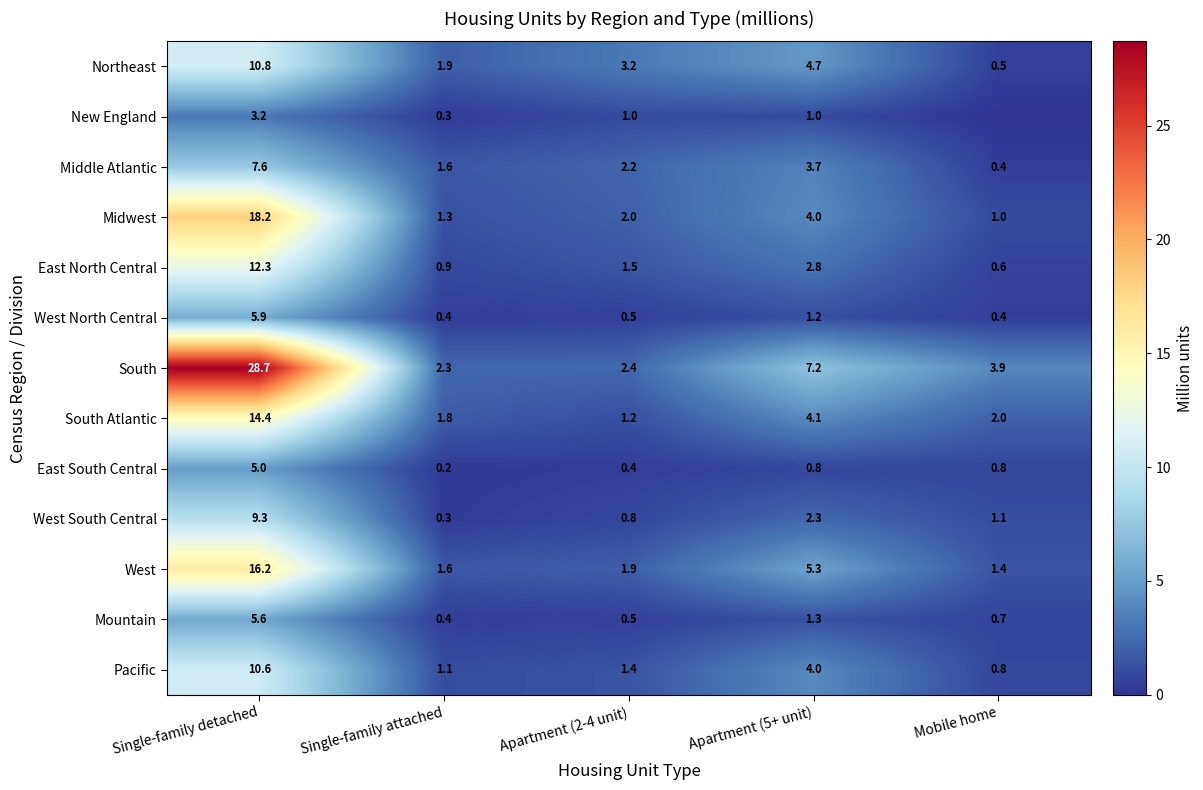

At which label does East North Central first exceed 1?

Single-family detached